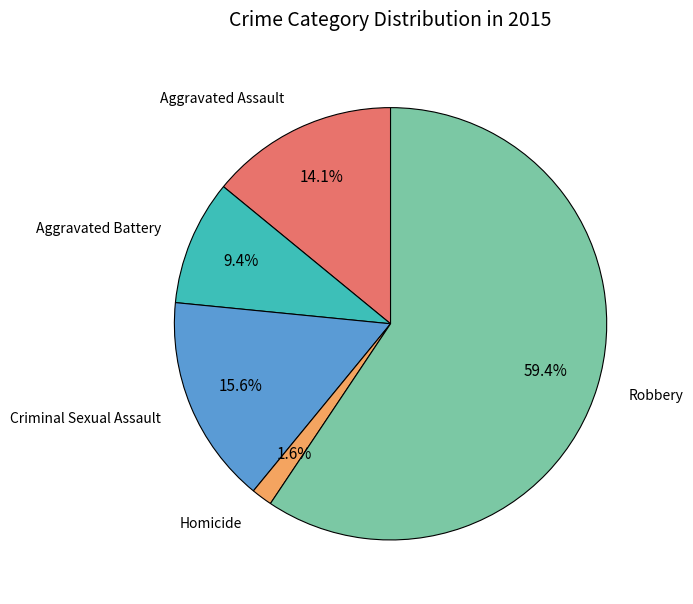

Which category has the biggest portion of the pie?

Robbery